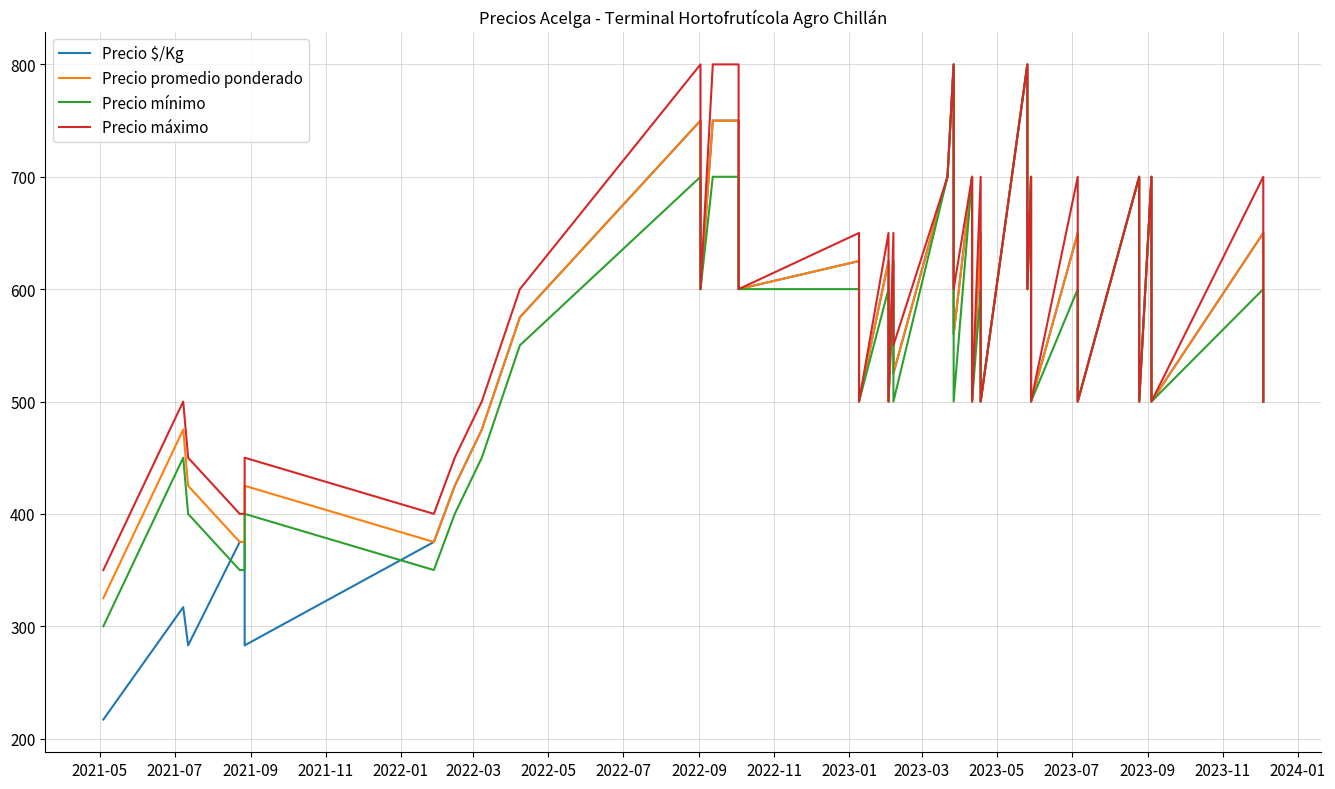

True or false: Precio máximo has more than 1 points higher than both neighbors.

True